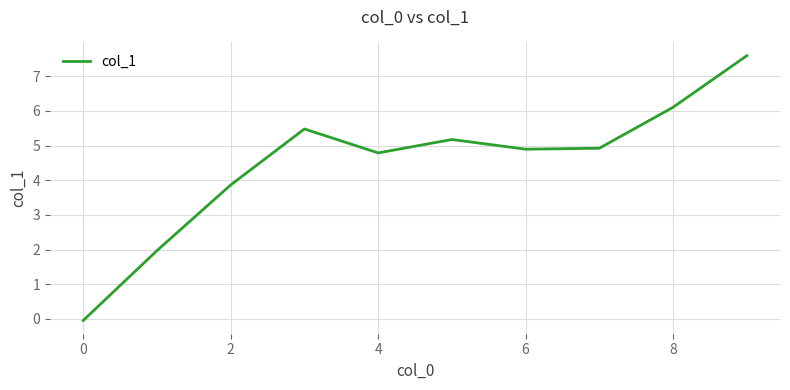

What is the difference between the maximum and minimum values?

7.6